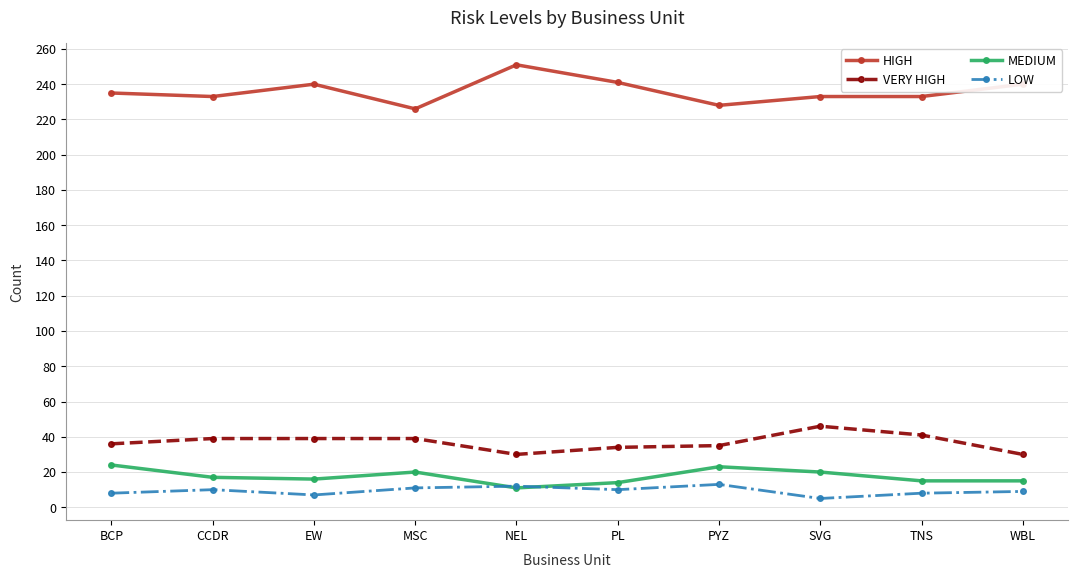

At how many categories does at least one series exceed 126?

10